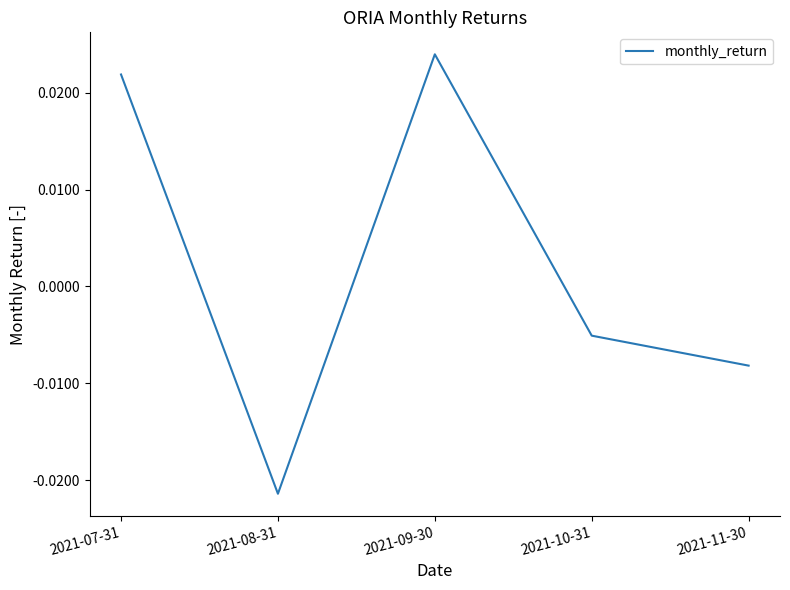

At which label is the value closest to 0?

2021-10-31